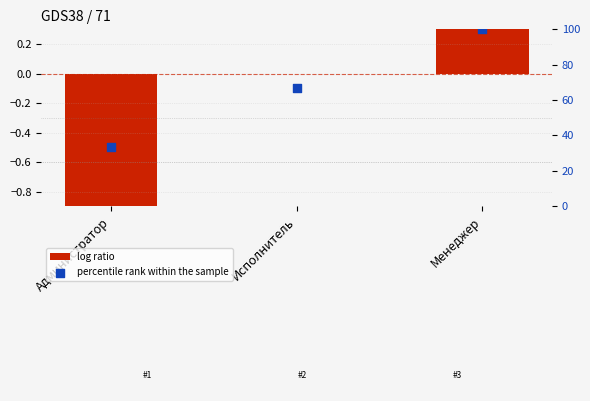

What are all the series names shown in the legend?

log ratio, percentile rank within the sample